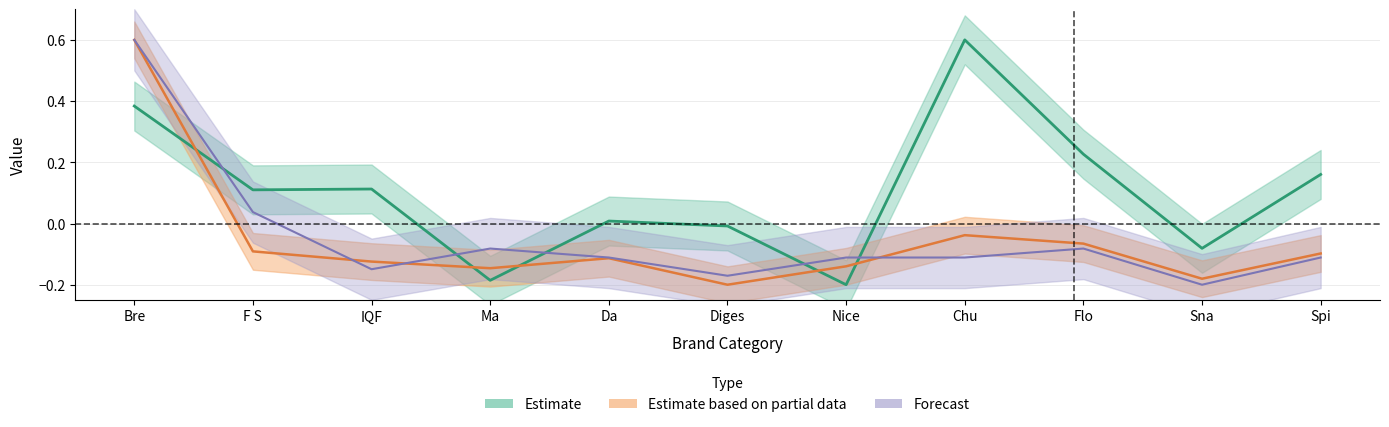

What is the label of the 6th point from the left?

Diges